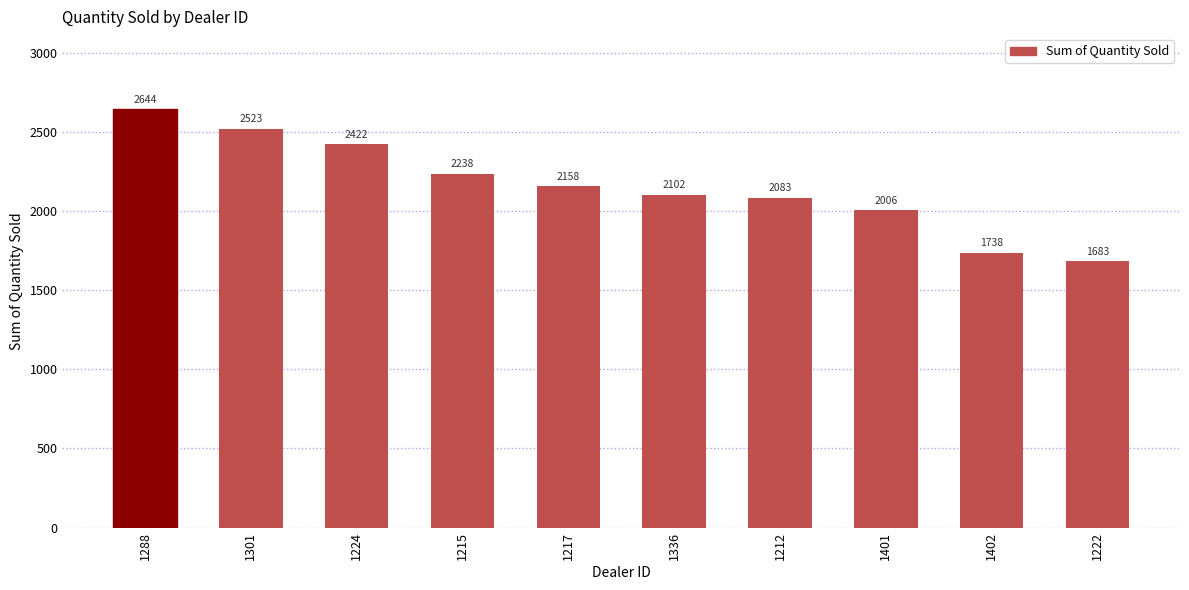

Reading left to right, what are all the values shown in this chart?

1288=2644	1301=2523	1224=2422	1215=2238	1217=2158	1336=2102	1212=2083	1401=2006	1402=1738	1222=1683